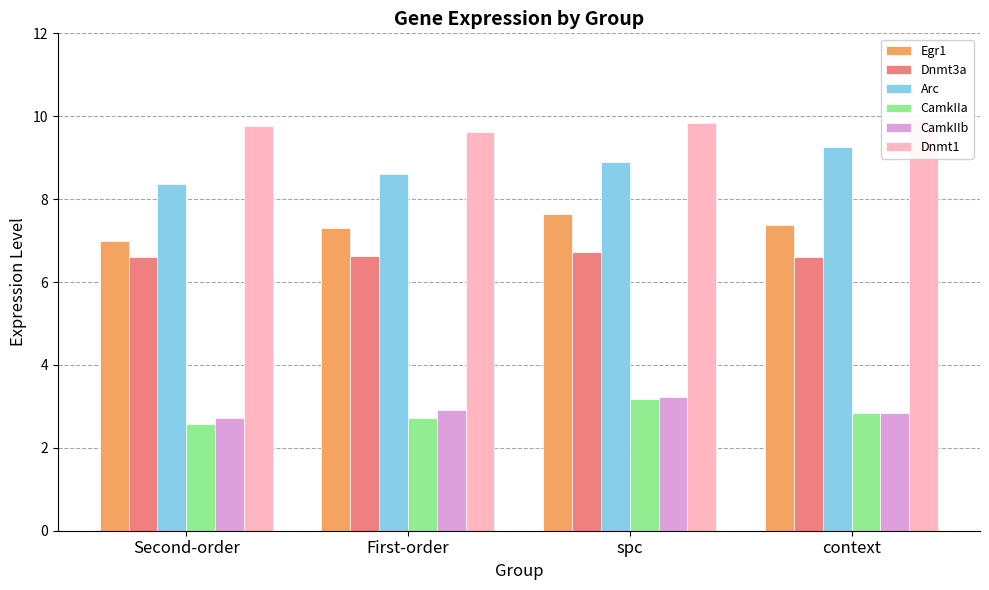

What is the minimum value for CamkIIb?

2.7